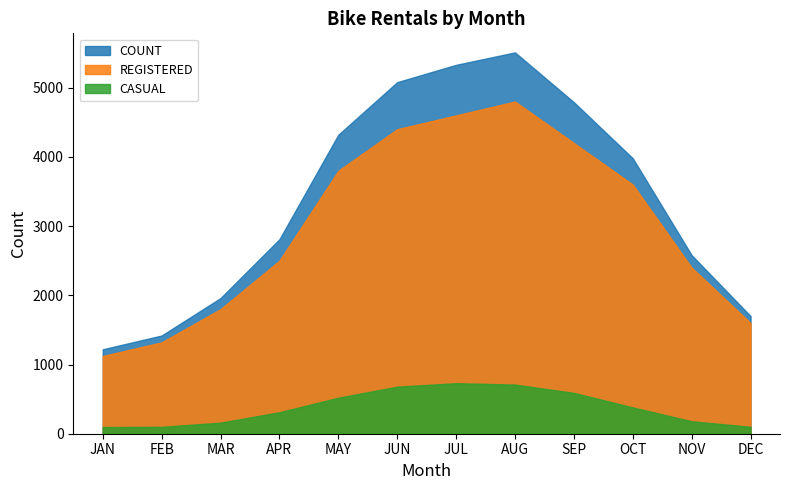

Which series has the largest total across all categories?

COUNT